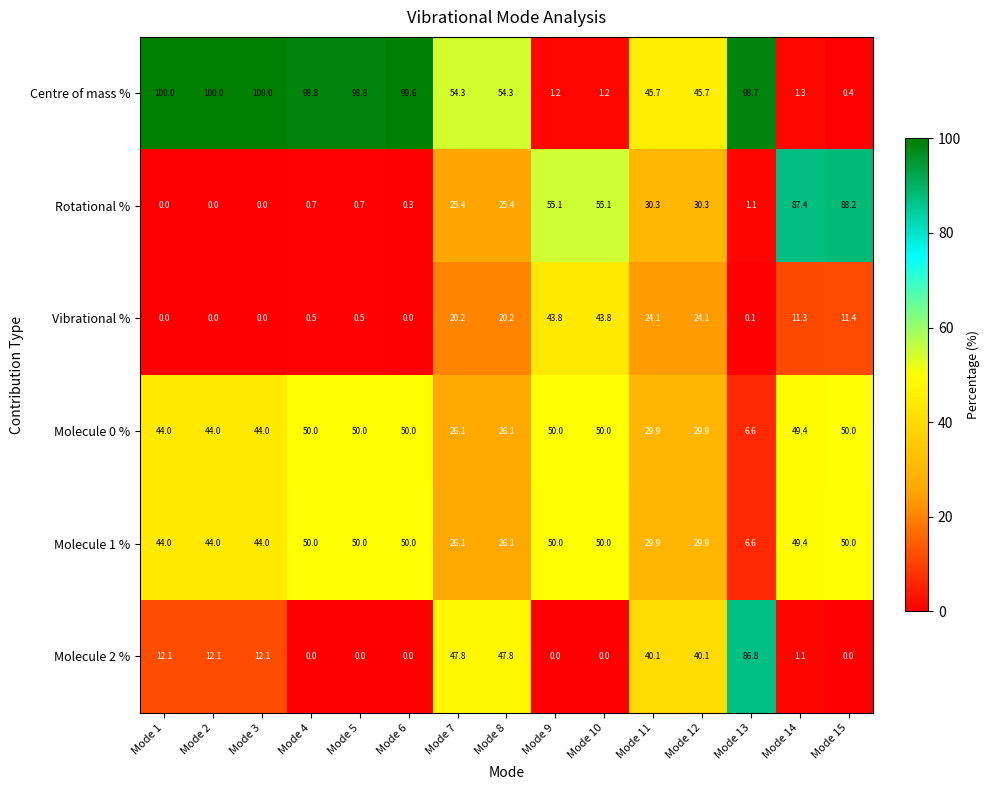

Which series has the largest total across all categories?

Centre of mass %